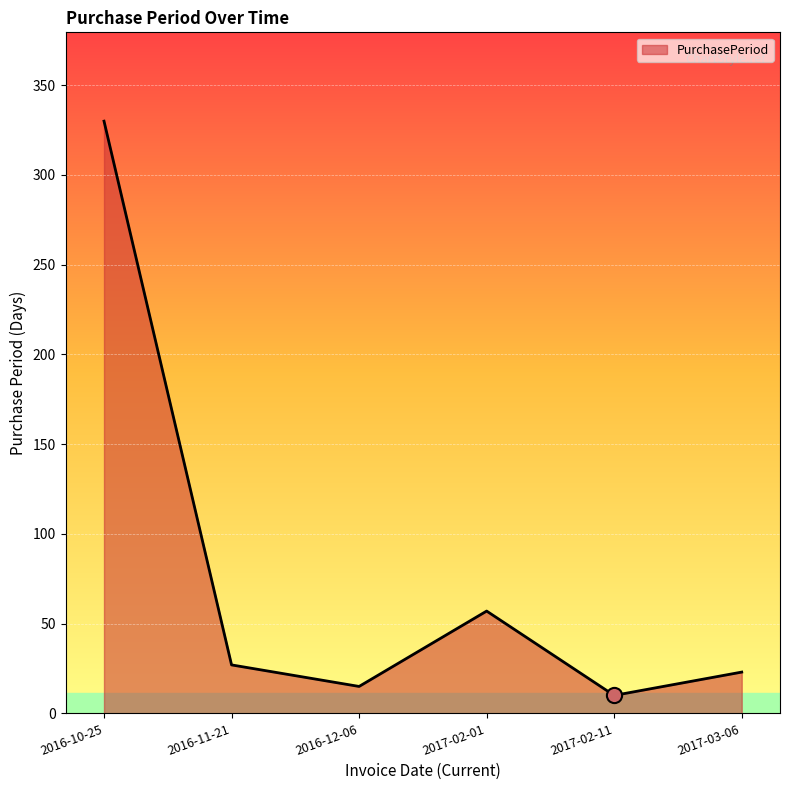

Which has a higher value, 2016-10-25 or 2017-03-06?

2016-10-25